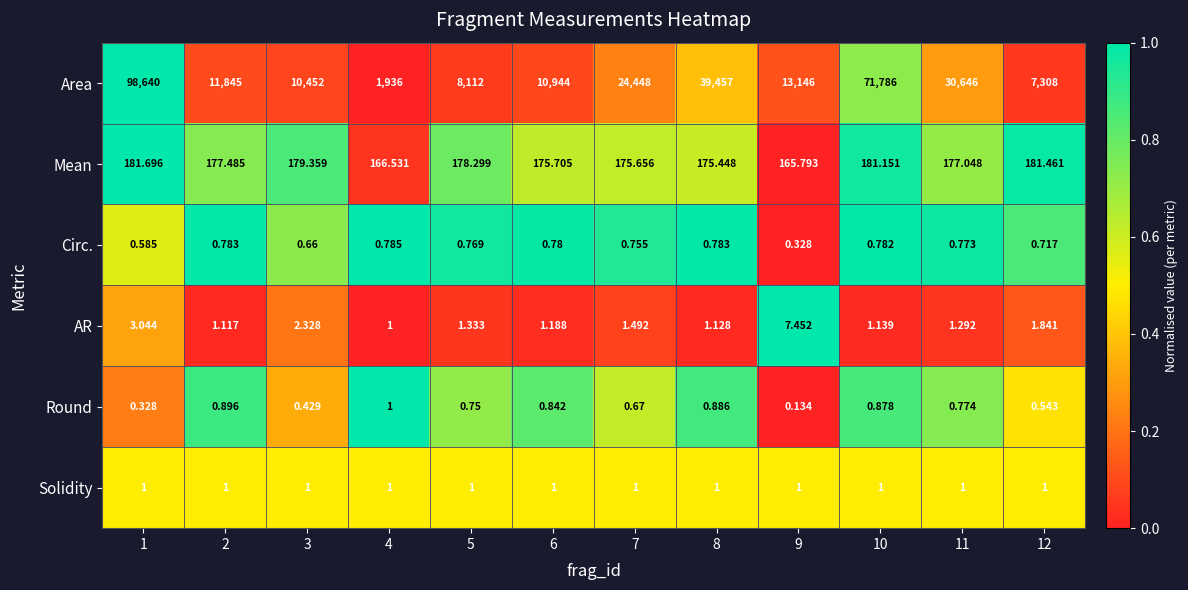

Which series has the widest spread of values?

Area